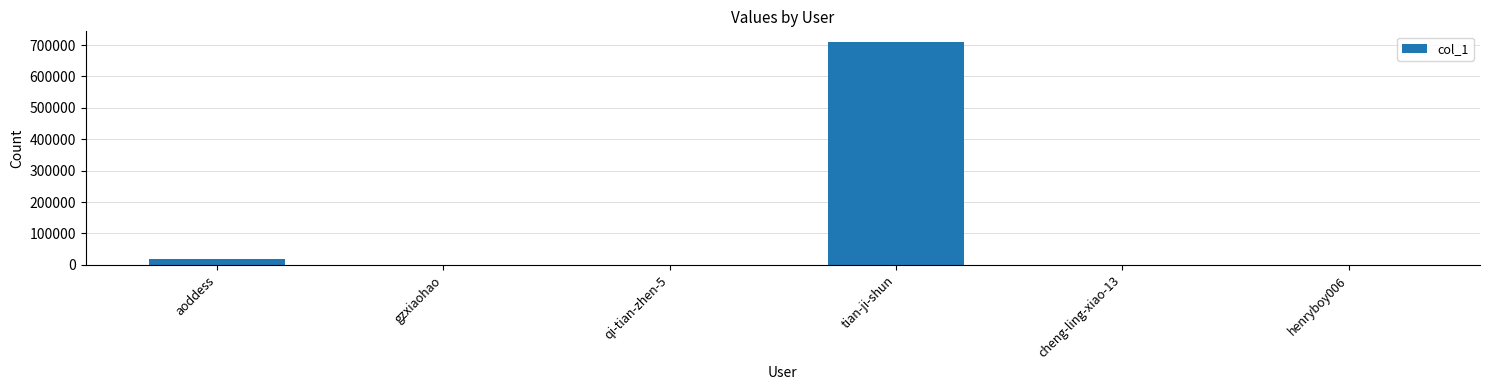

At which category does the chart reach its peak across all series?

tian-ji-shun